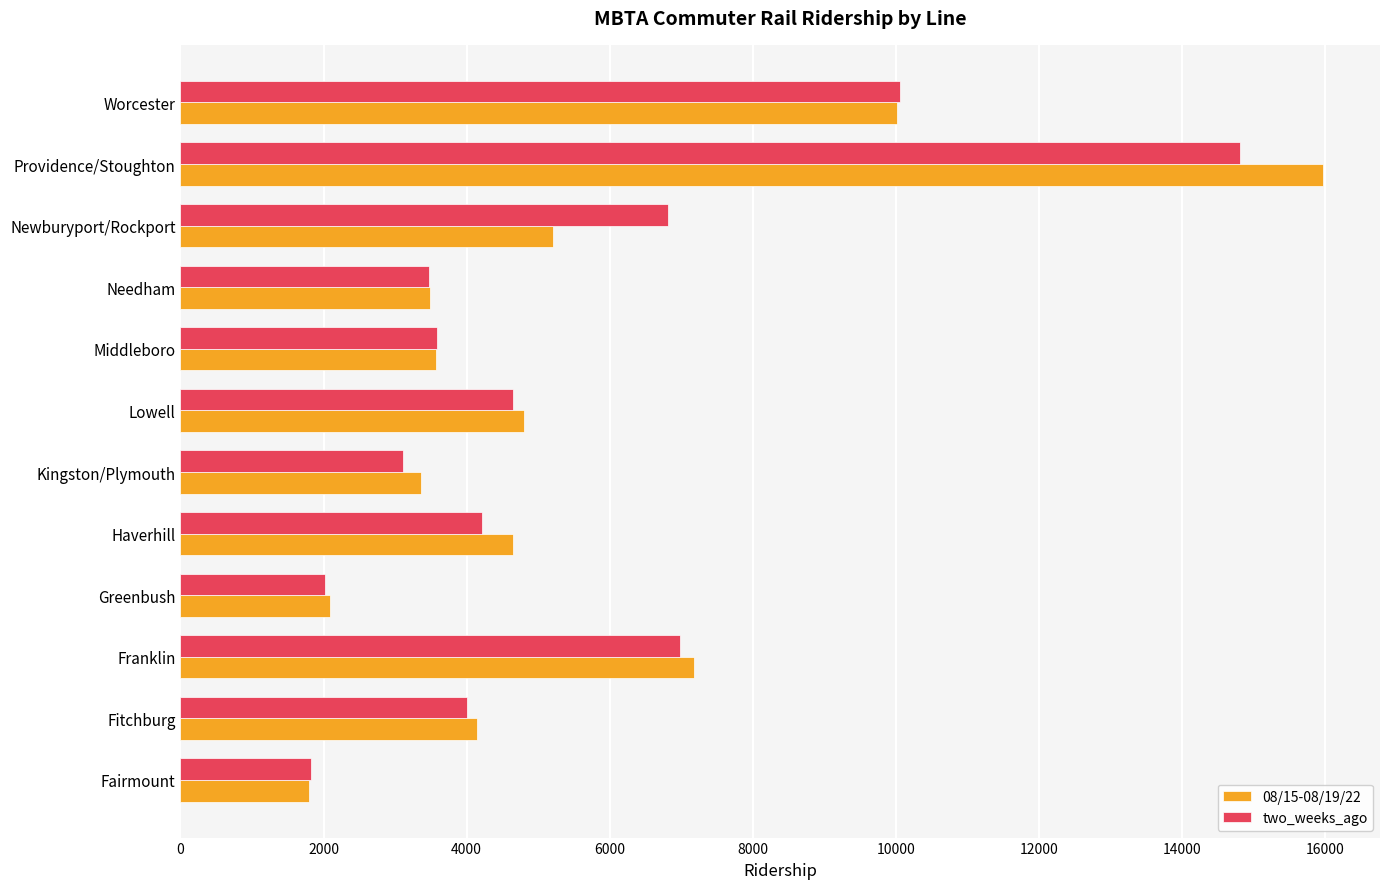

What is the sum of the two_weeks_ago values at Greenbush and Haverhill?

6238.6